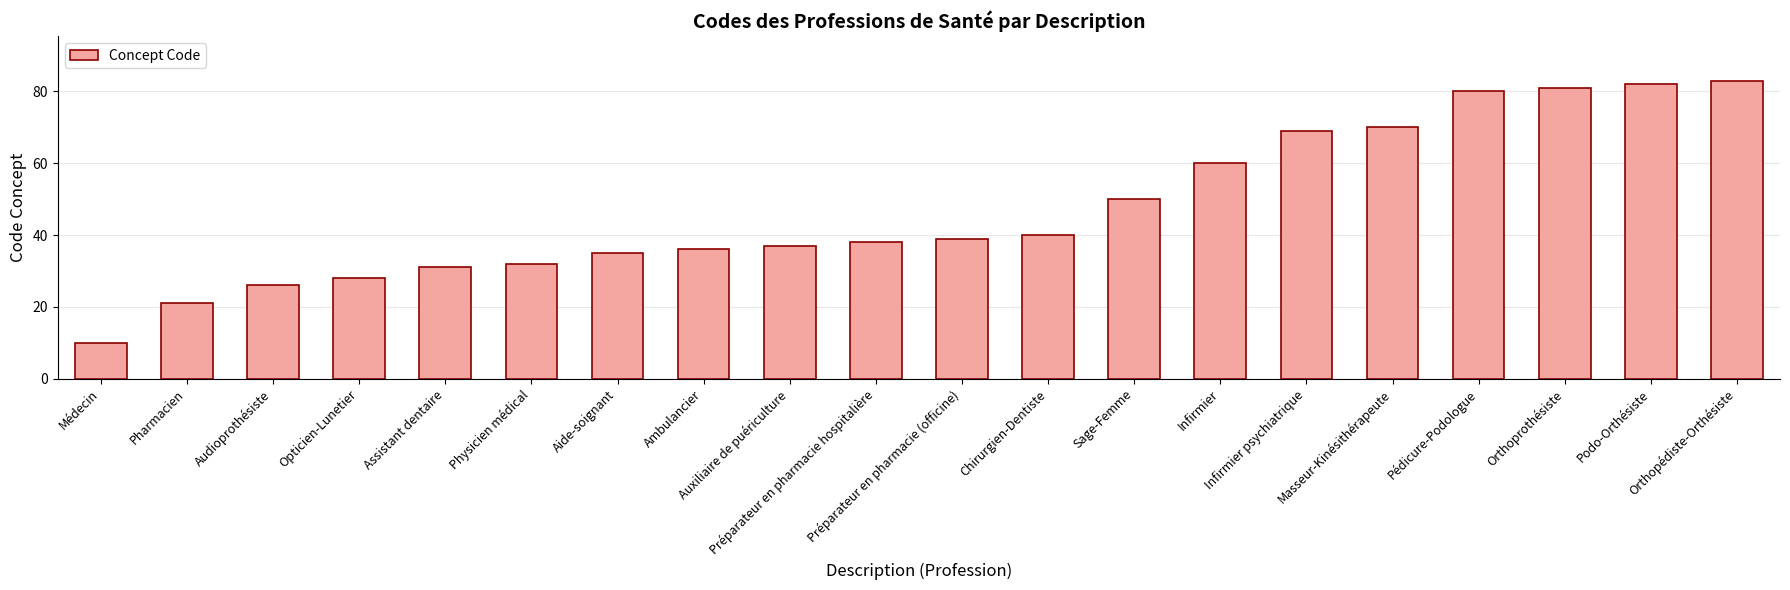

What is the average value?

47